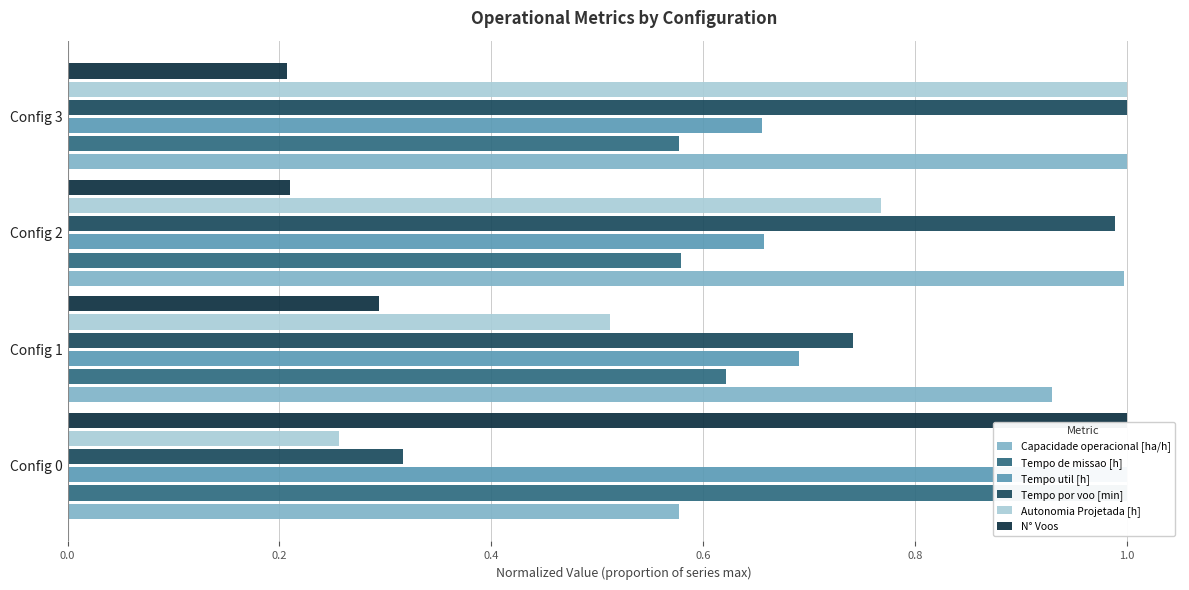

How many bars are there in each group?

6